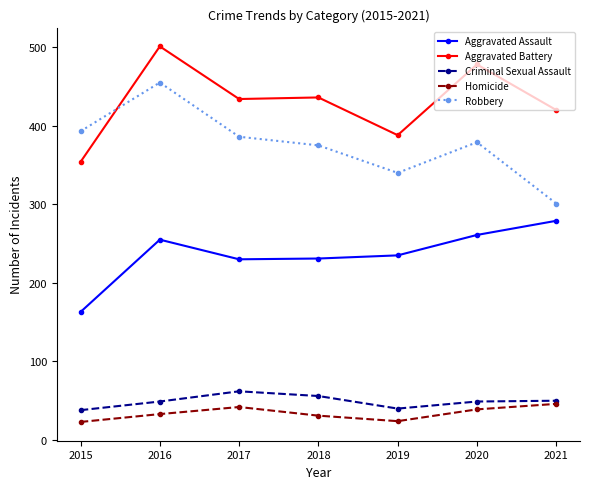

Does the chart have visible grid lines?

No